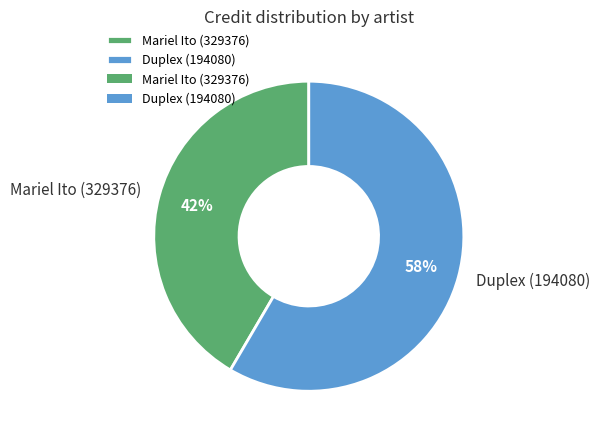

Is Mariel Ito (329376) the majority of the pie?

No